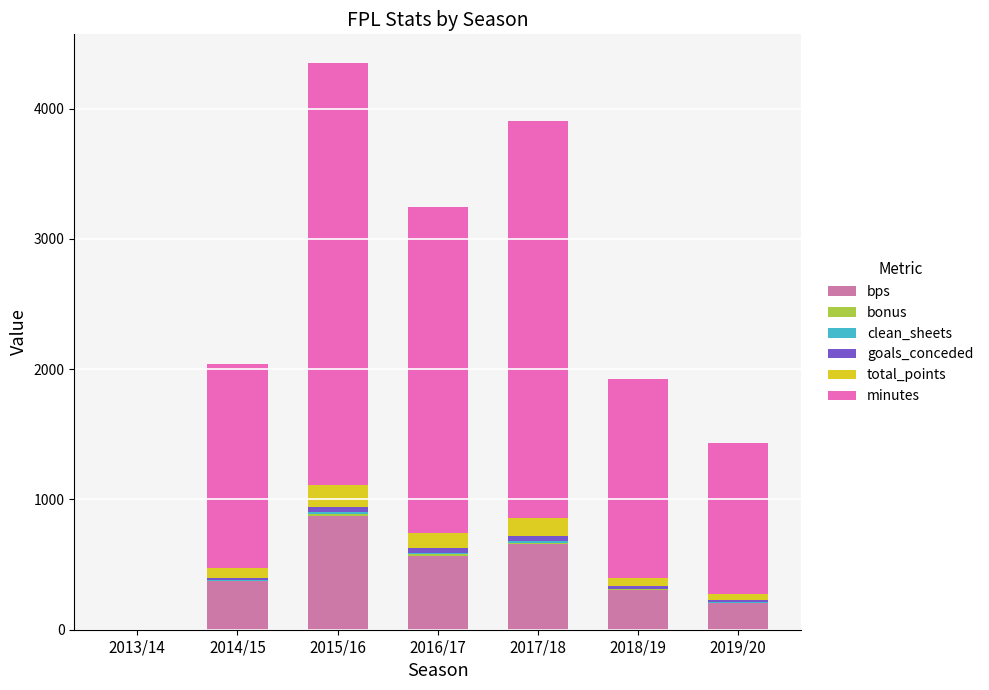

At which label does bps reach its peak?

2015/16